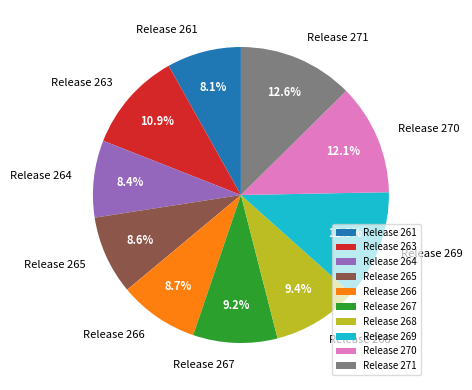

Which has a higher value, Release 267 or Release 261?

Release 267